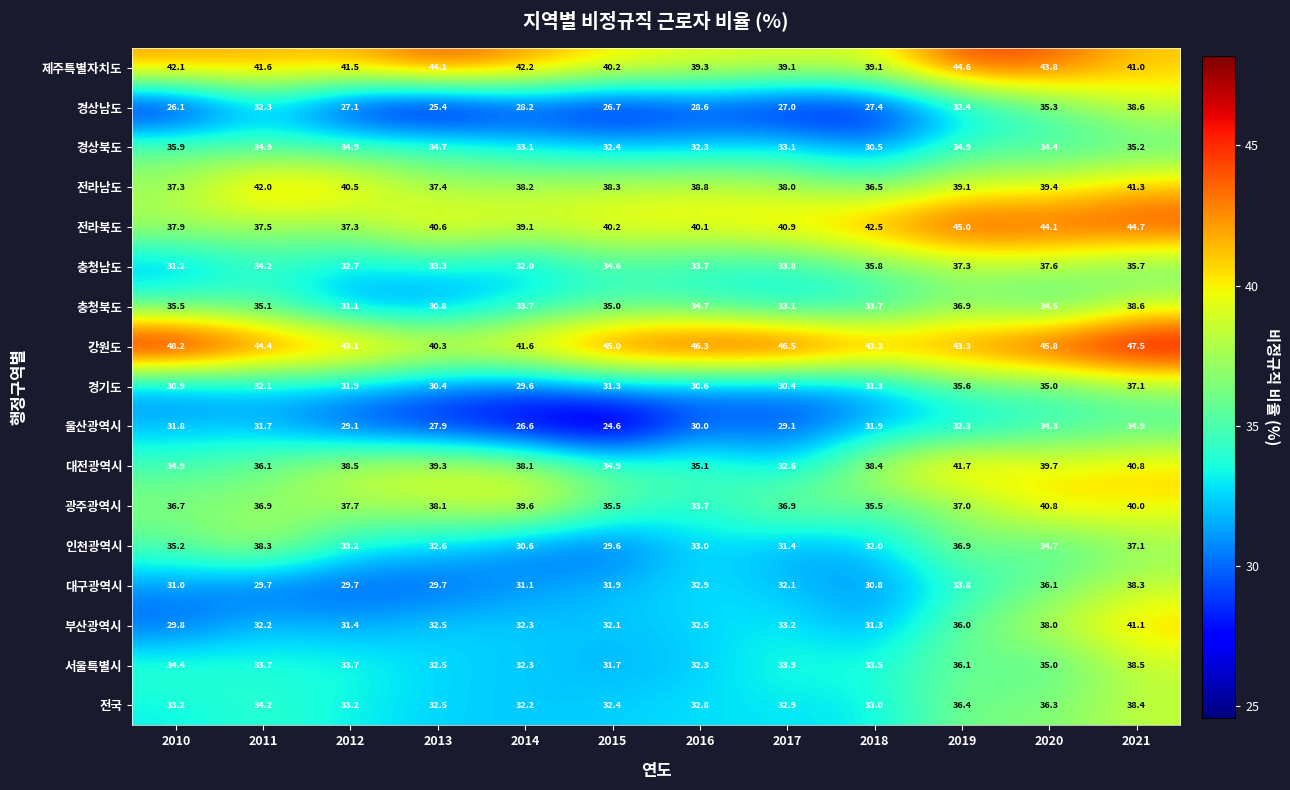

At which category is the sum across all series the highest?

2021